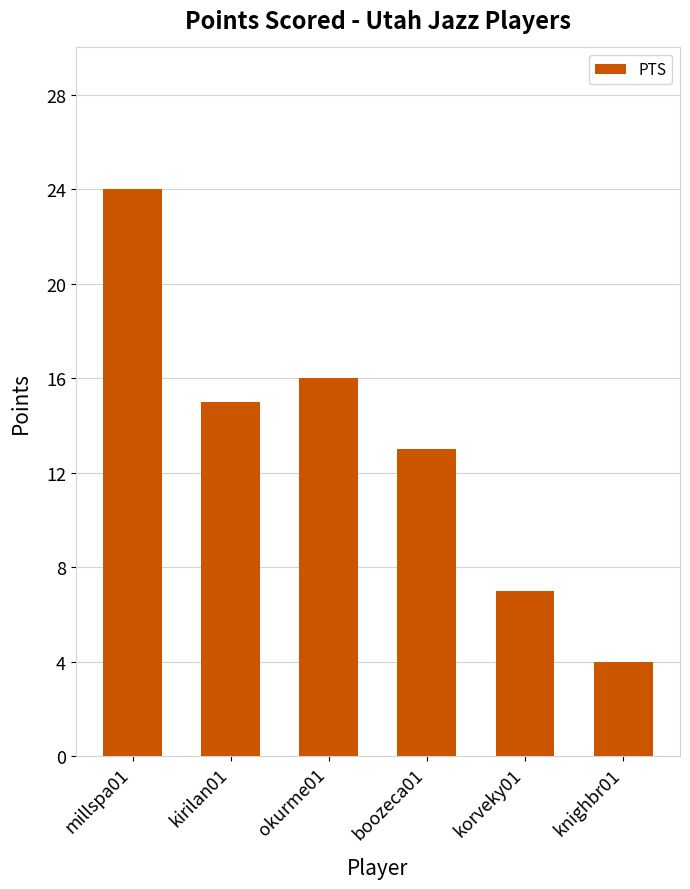

What position from the left is millspa01?

1